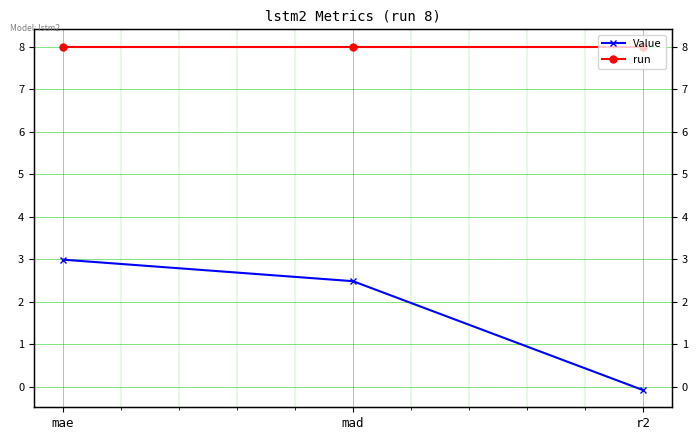

Does the chart display data point markers on the line(s)?

Yes